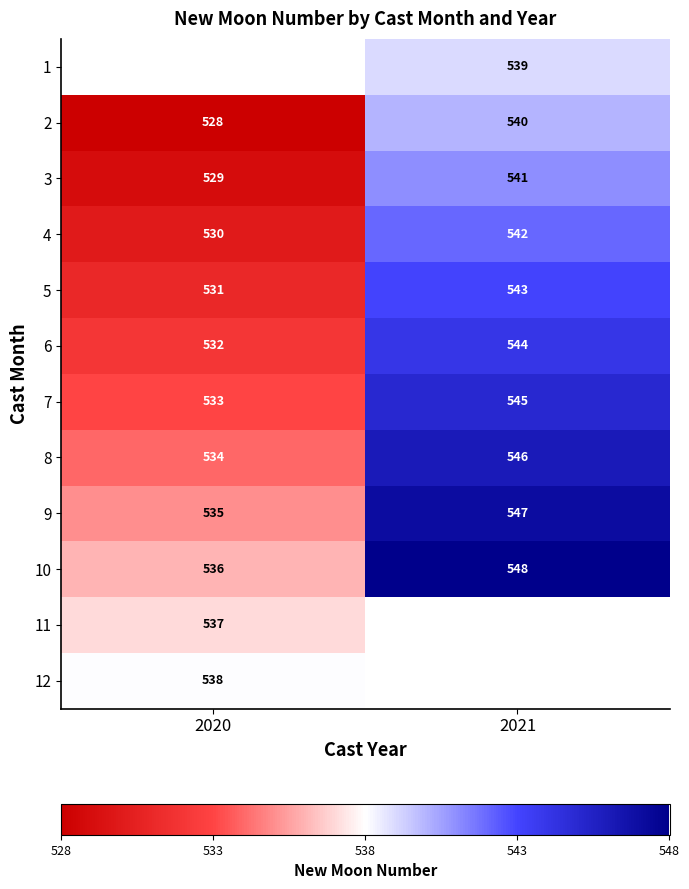

At which label does 10 reach its minimum?

2020